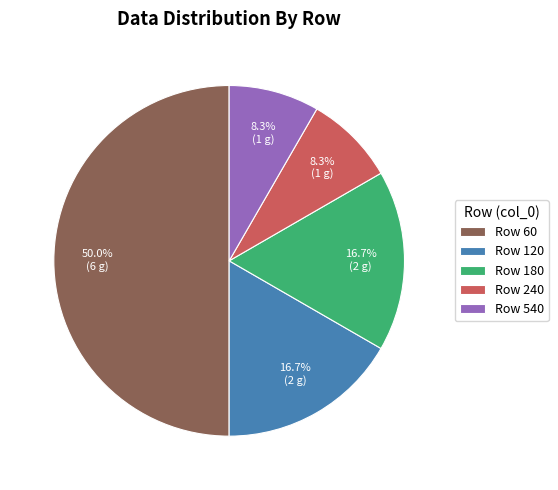

Between Row 540 and Row 60, which is larger?

Row 60